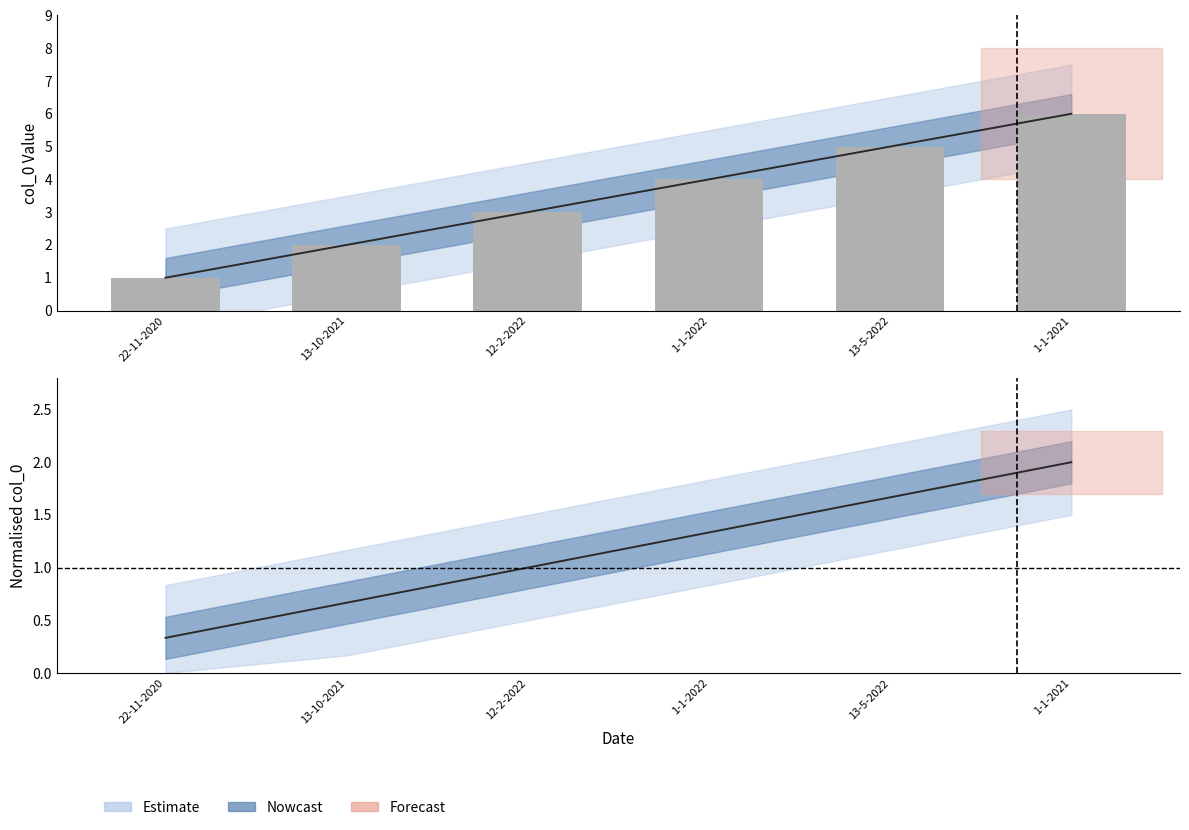

Approximately how many times larger is the value at 12-2-2022 compared to 1-1-2021?

0.5